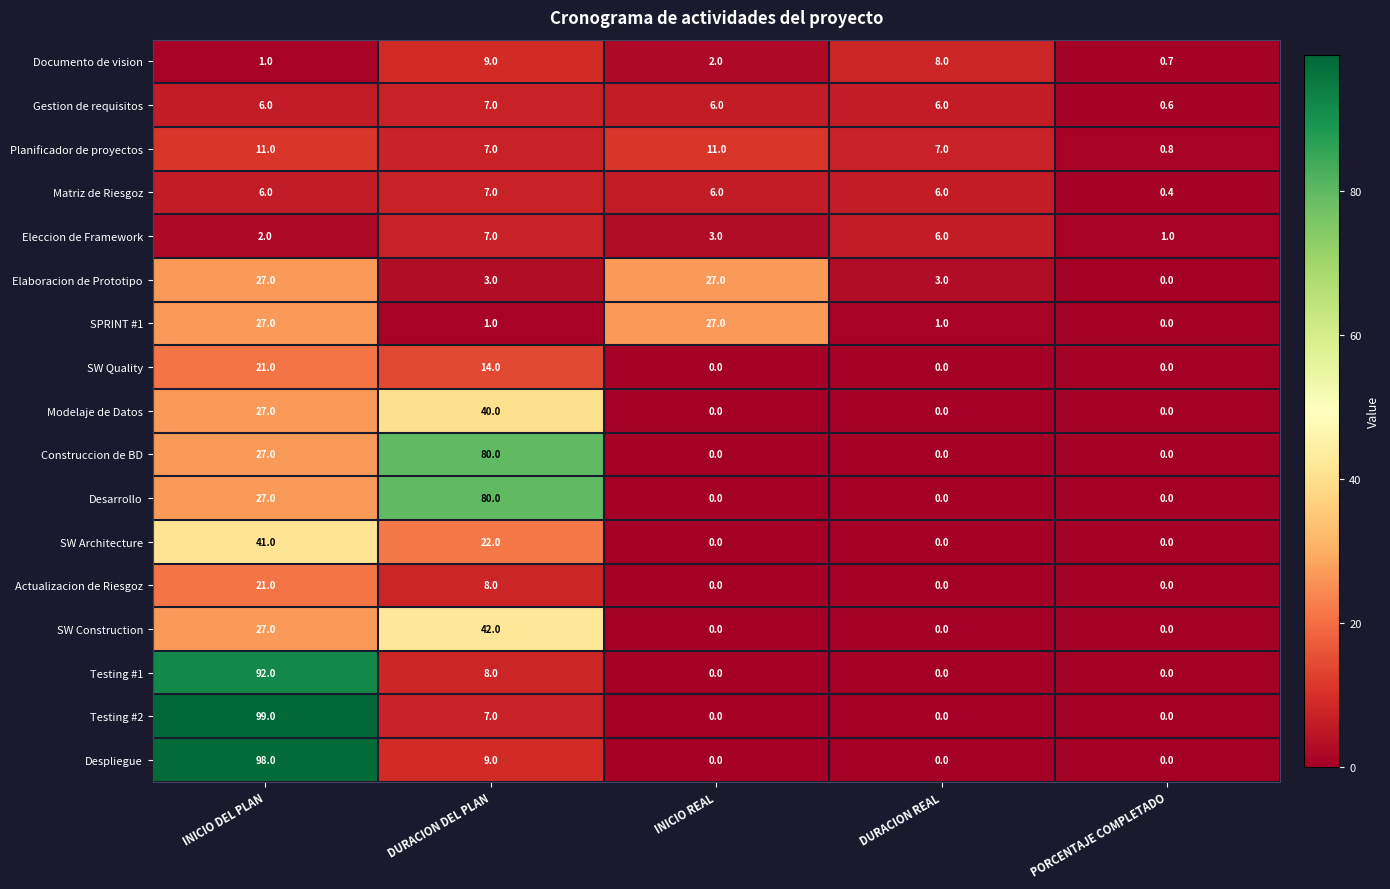

At which label does Documento de vision reach its peak?

DURACION DEL PLAN